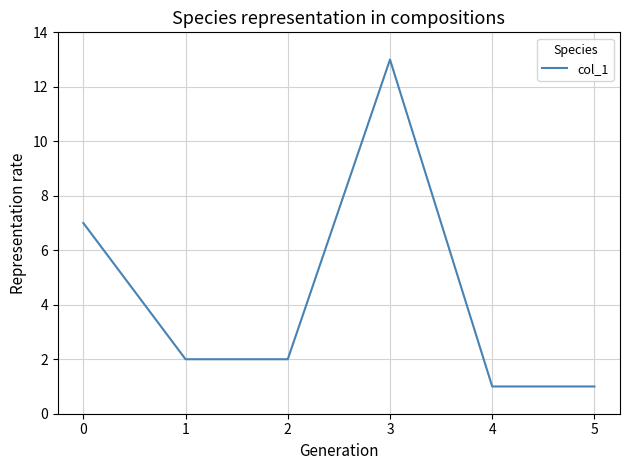

At which label is the value closest to 7?

0